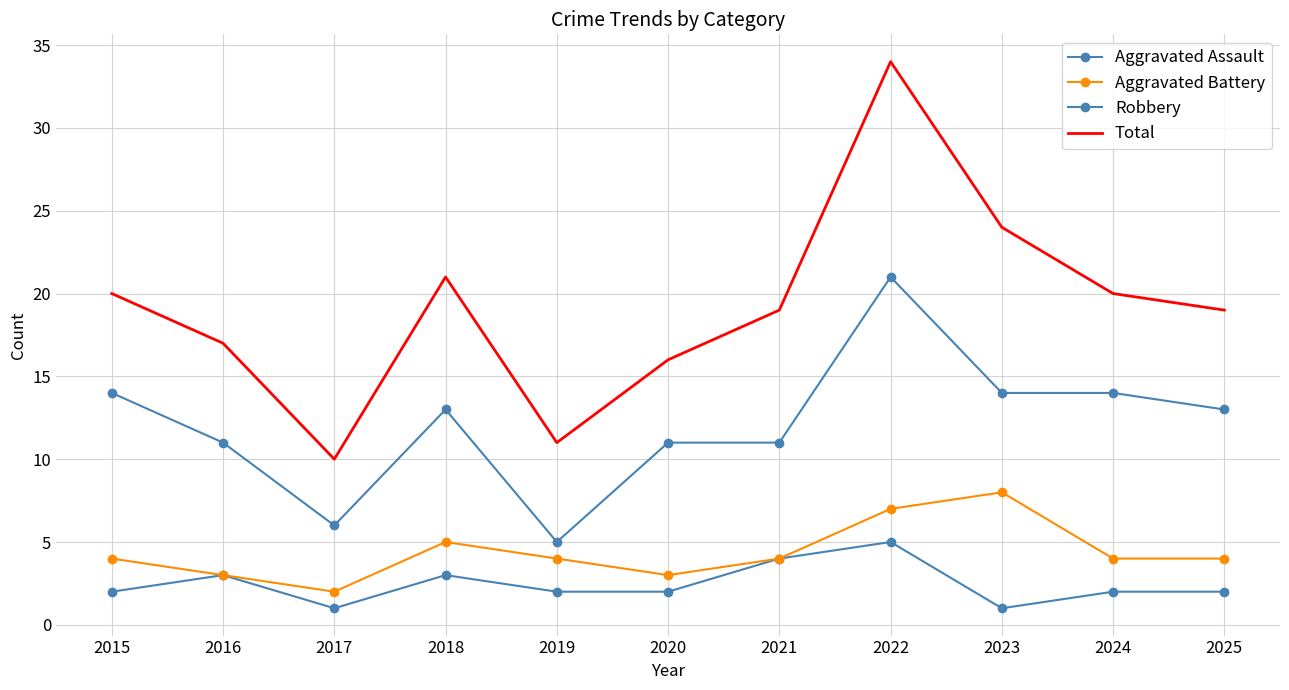

How many interior local valleys does the Aggravated Battery series have?

2